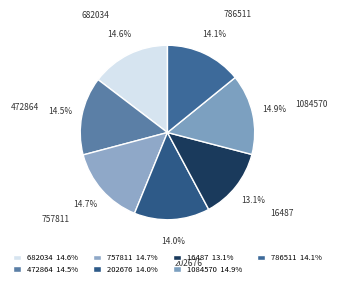

Does 202676 represent more than half of the total?

No